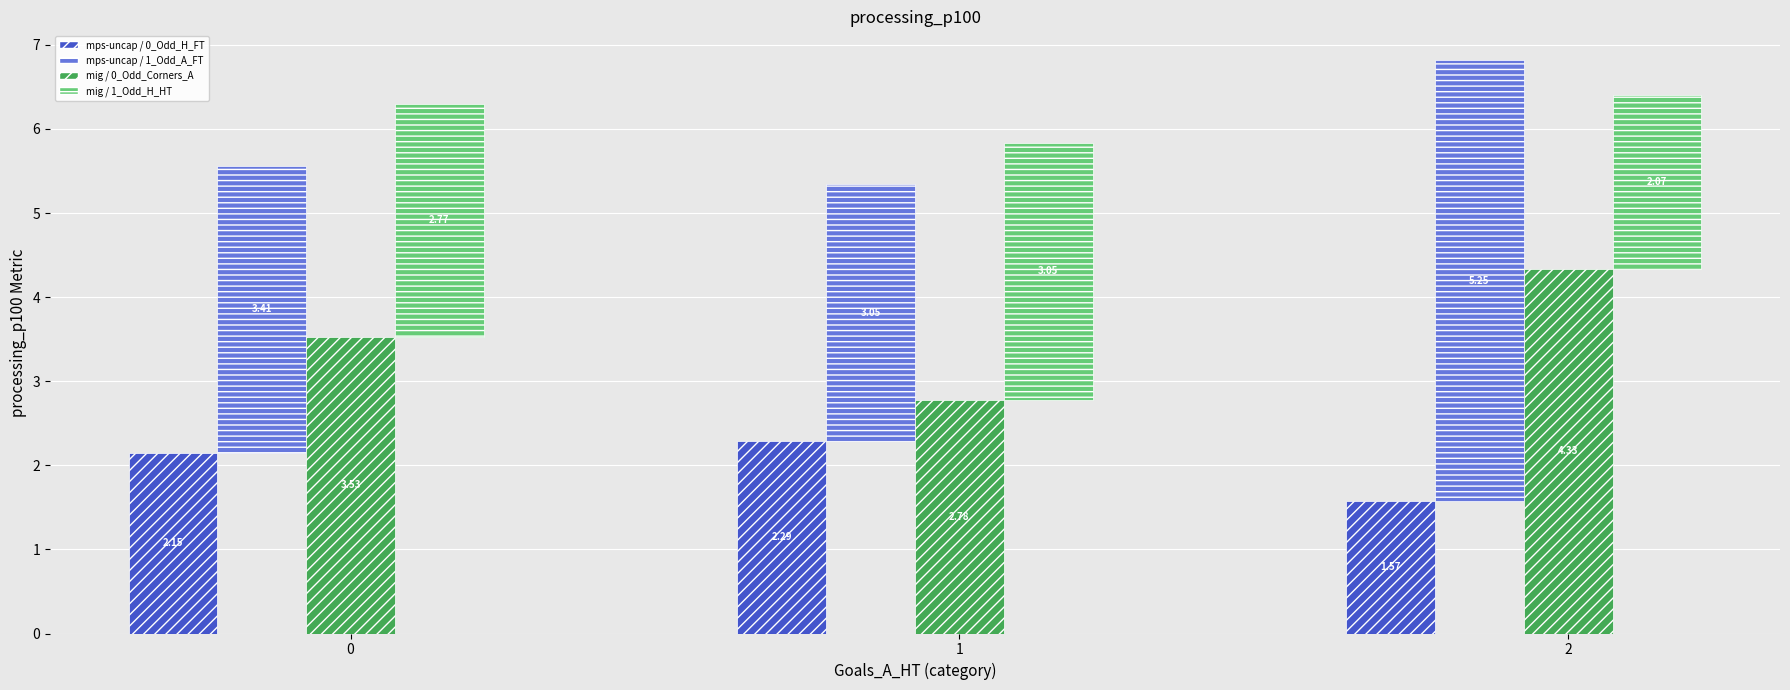

Reading left to right, extract all data points from this chart.

mps-uncap / 0_Odd_H_FT: 2.1	2.3	1.6
mps-uncap / 1_Odd_A_FT: 3.4	3.0	5.2
mig / 0_Odd_Corners_A: 3.5	2.8	4.3
mig / 1_Odd_H_HT: 2.8	3.1	2.1